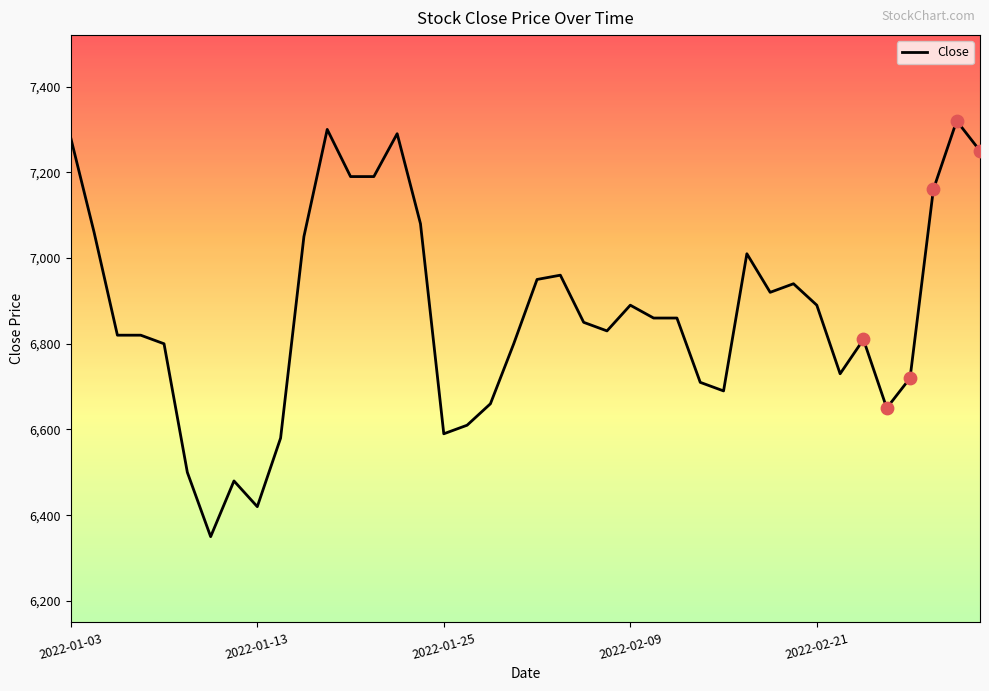

What is the smallest value displayed?

6350